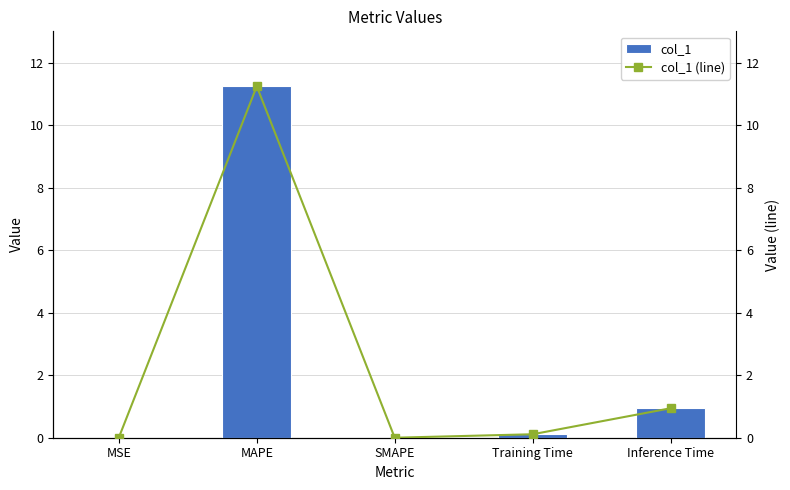

Reading left to right, extract all data points from this chart.

col_1: 0.0	11.2	0.0	0.1	0.9
col_1 (line): 0.0	11.2	0.0	0.1	0.9